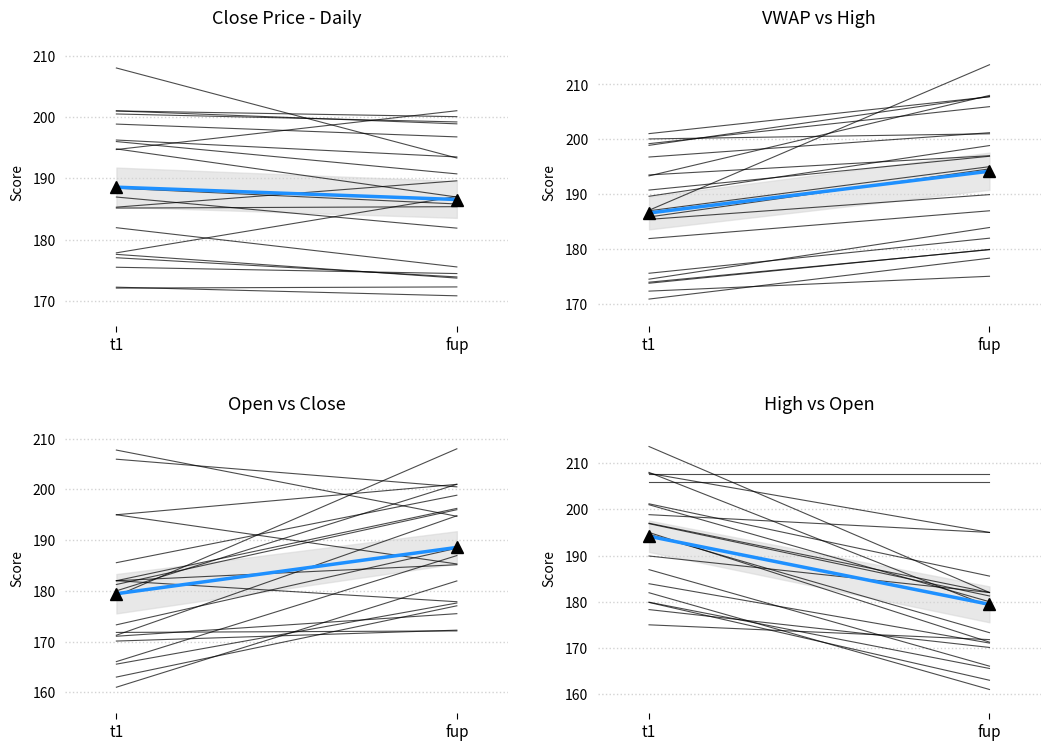

What is the sum of the individual_0 values at fup and t1?

415.5